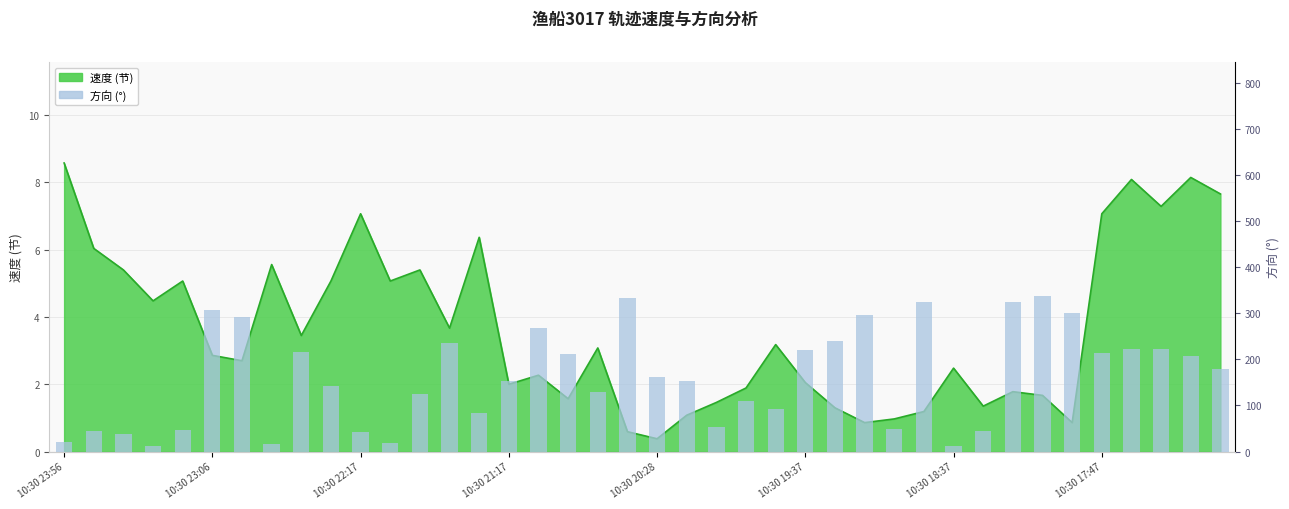

What is the value of the 14th bar from the left?

235